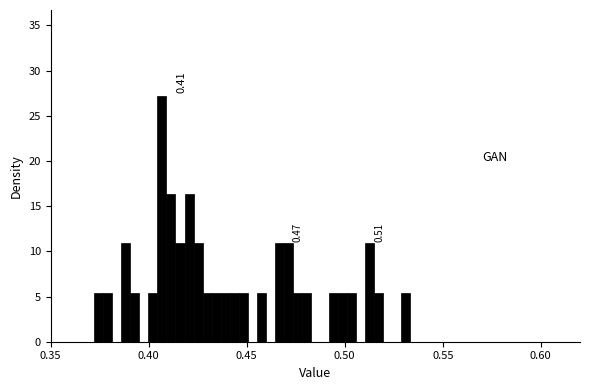

Around what value on the x-axis is the tallest bar? Give the approximate position of its centre, as read against the axis.

0.405